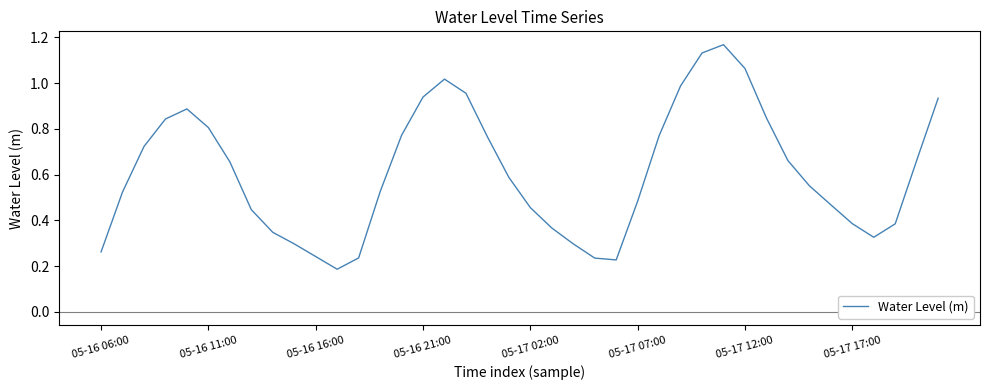

True or false: the data has more than 2 interior local peaks.

True